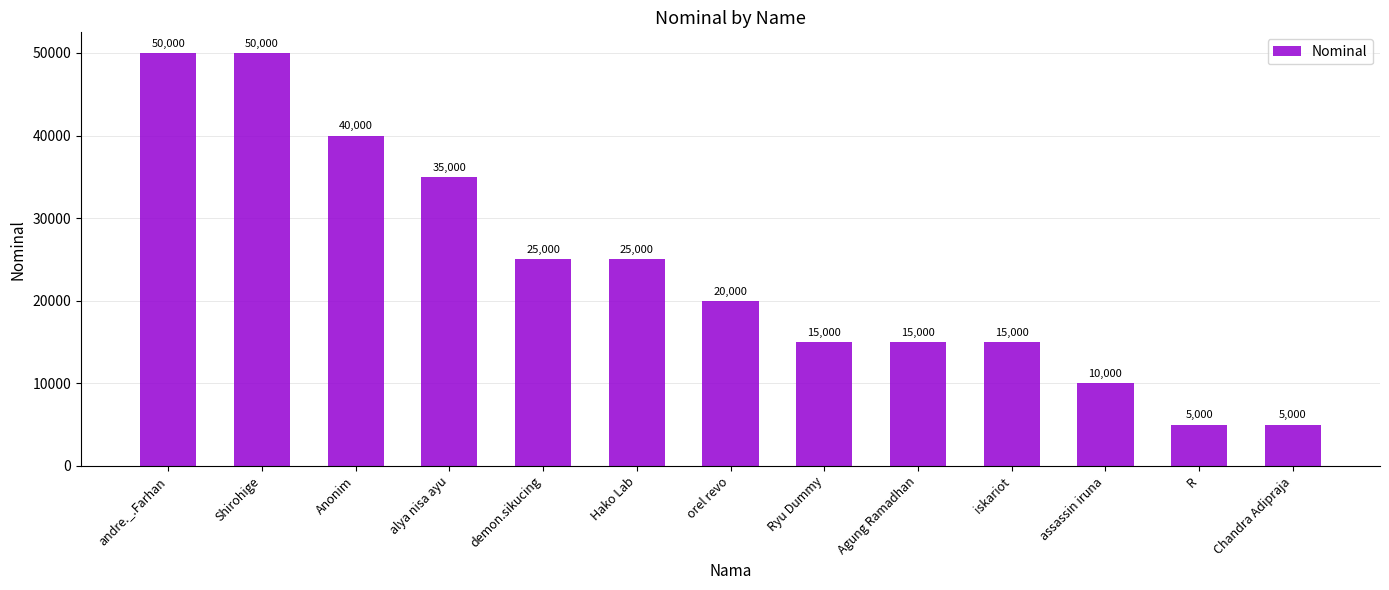

What is the value of the 6th bar from the left?

25000